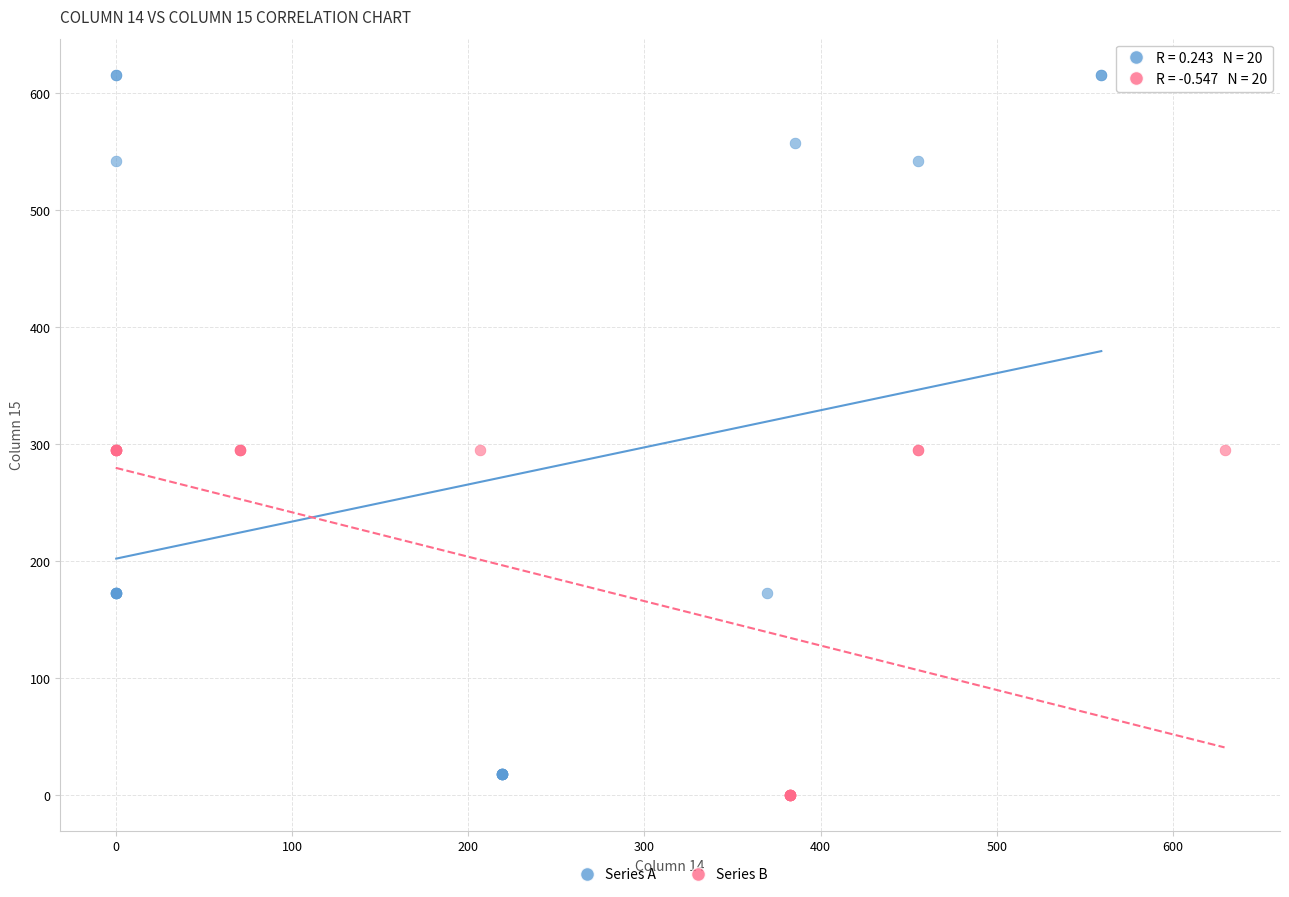

Which series has the widest spread of Y values?

Series A